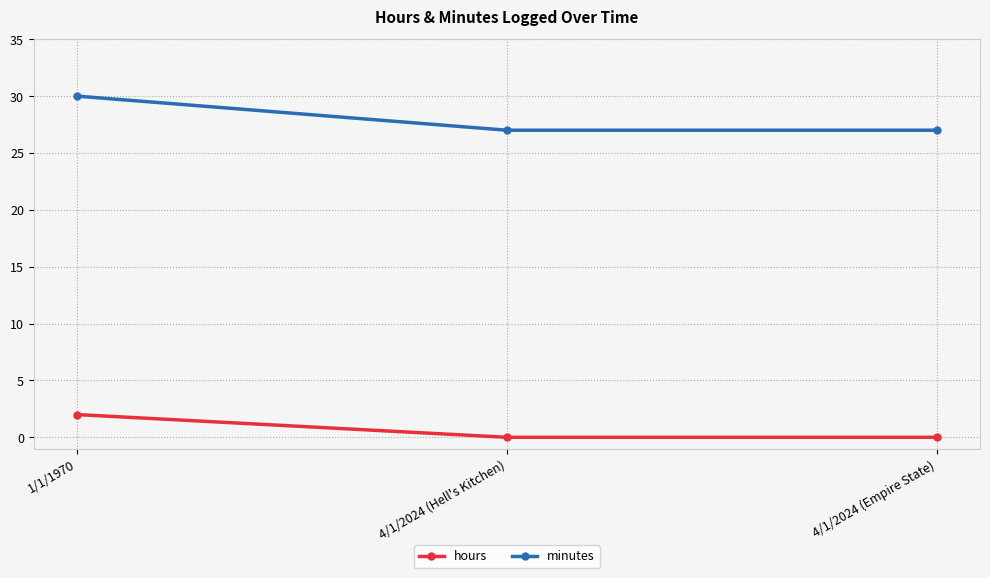

Reading right to left, extract all data points from this chart.

hours: 0	0	2
minutes: 27	27	30